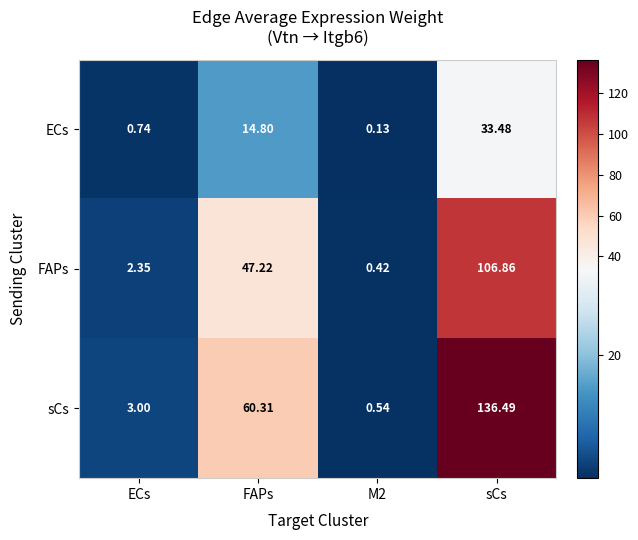

Which series has the largest range (max minus min)?

sCs